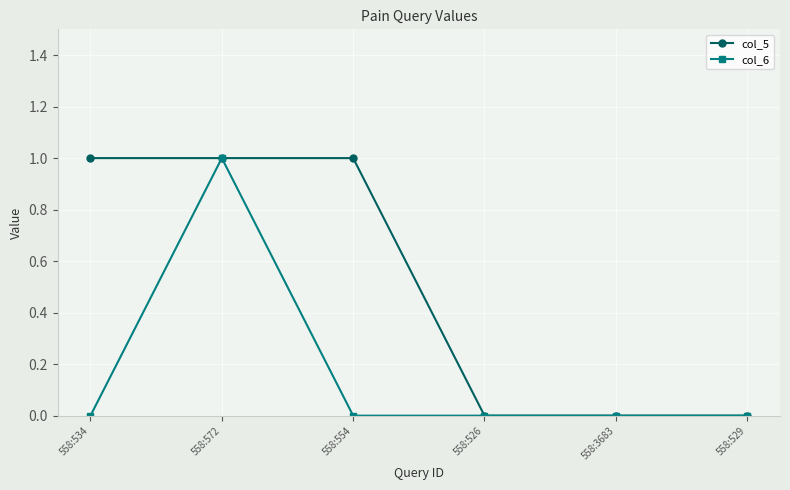

Is the value of col_6 at 558:554 greater than the value of col_5 at 558:554?

No